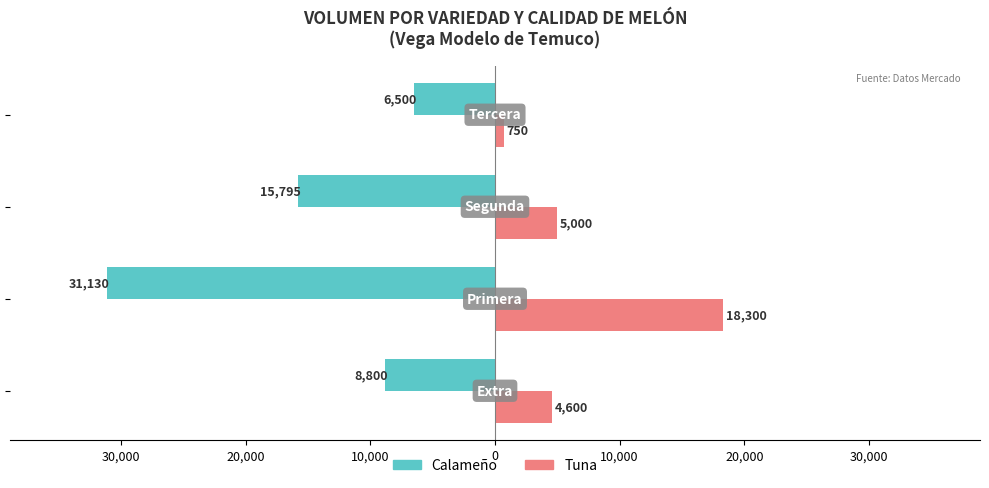

What is the lowest value of the Calameño series?

-31130